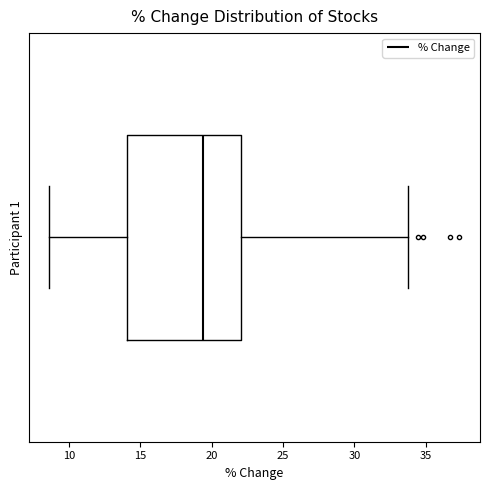

Read this box plot against the x-axis: the position of the median line, the range covered by the box, and the ends of both whiskers. The values are not printed on the chart, so give them approximately, as read against the axis.

median 19.5, box 14.0 to 22.0, whiskers 8.5 to 34.0